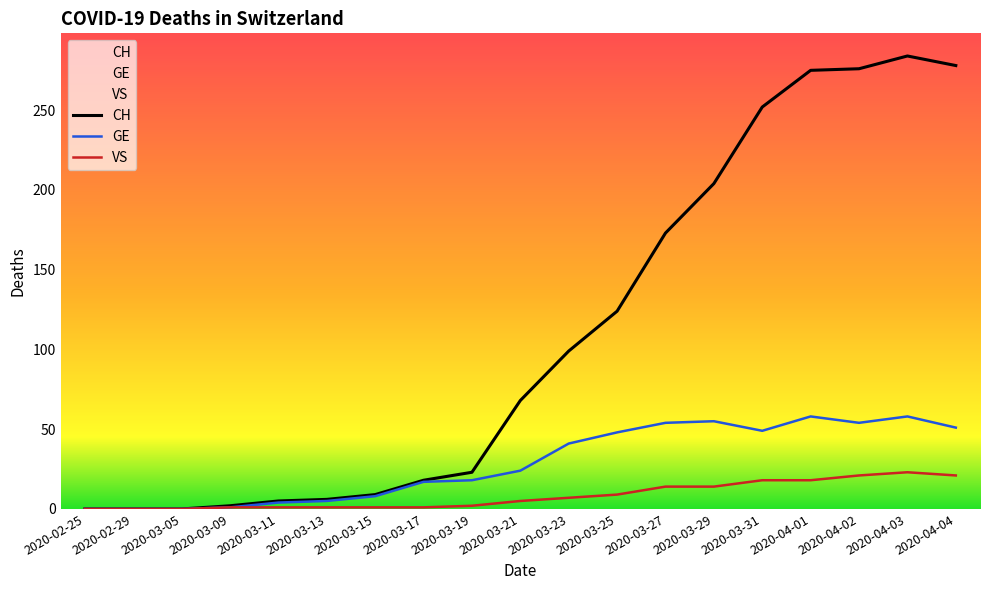

What is the total value across all series at 2020-03-21?

97